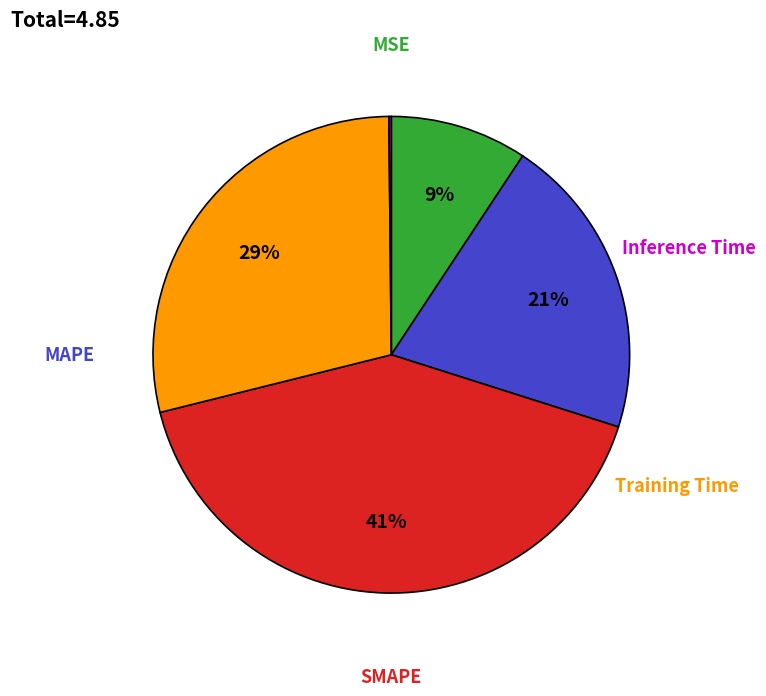

To the nearest percent, what is the difference between the SMAPE and MAPE slice percentages?

21%